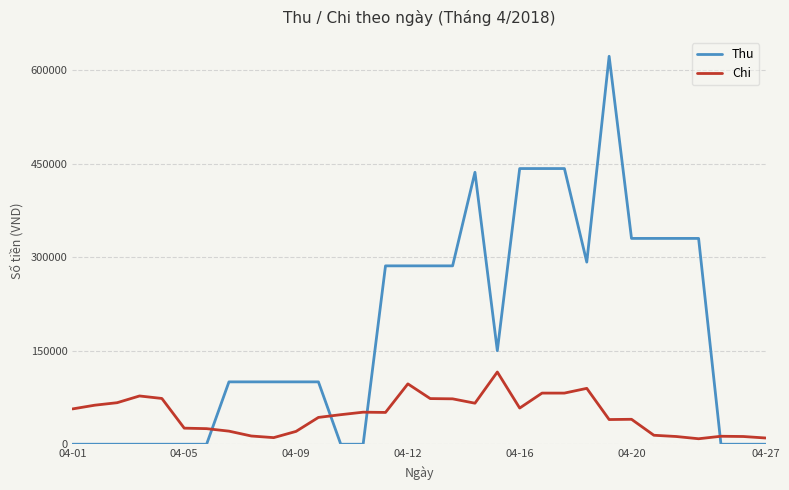

Which series has the largest total across all categories?

Thu